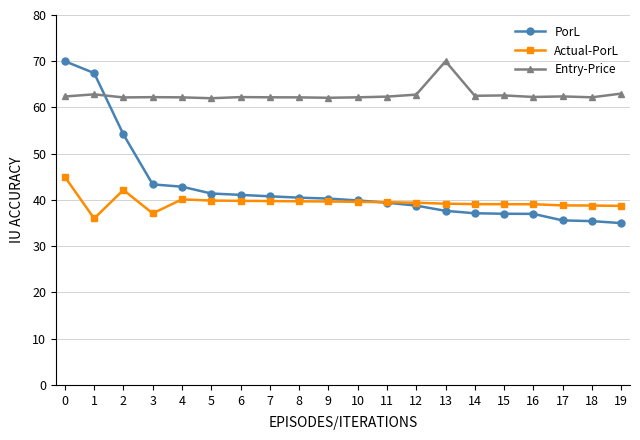

How many distinct data groups are displayed?

3